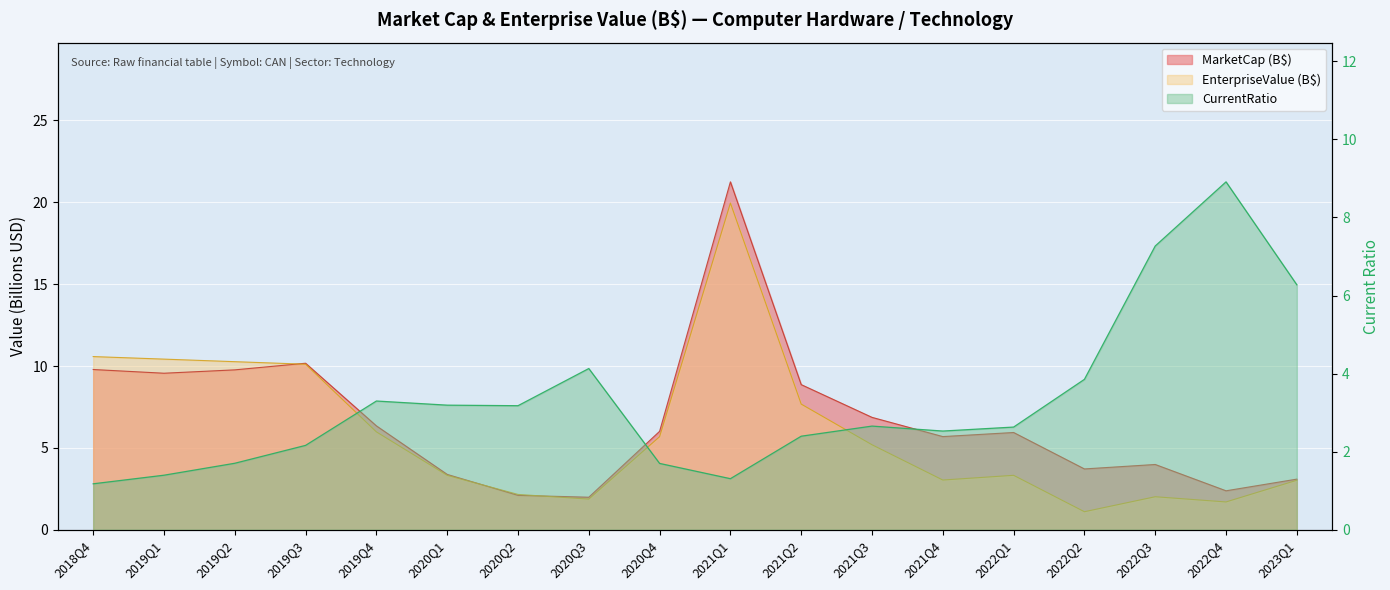

How many lines are shown in the chart?

3